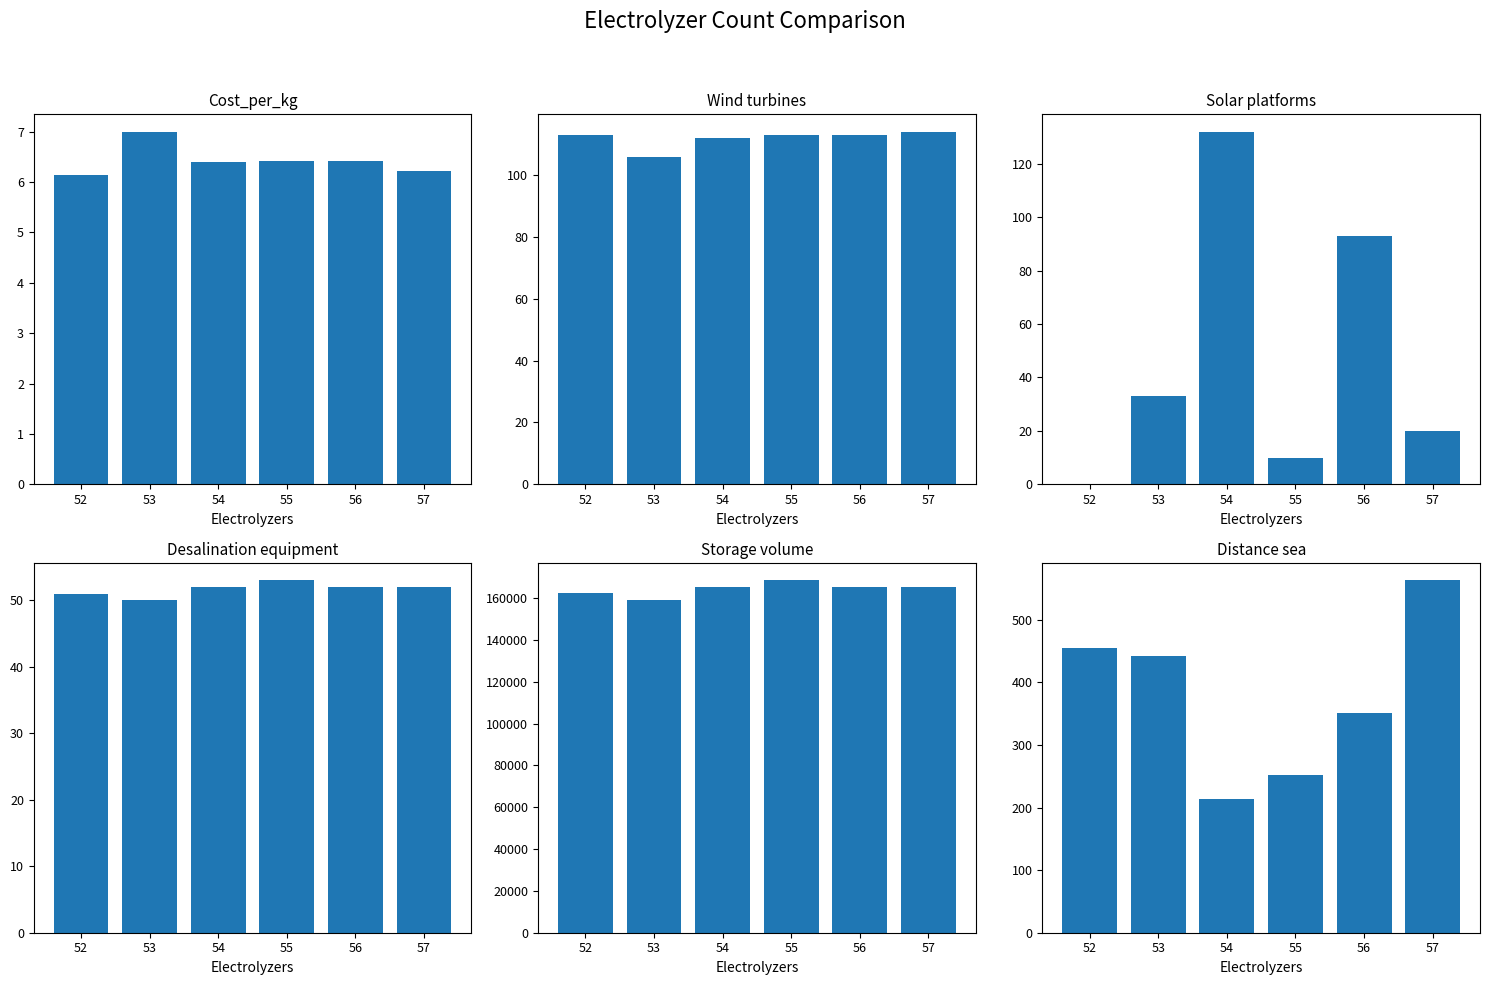

At 53, list the series in order from smallest to largest.

Cost_per_kg, Solar platforms, Desalination equipment, Wind turbines, Distance sea, Storage volume